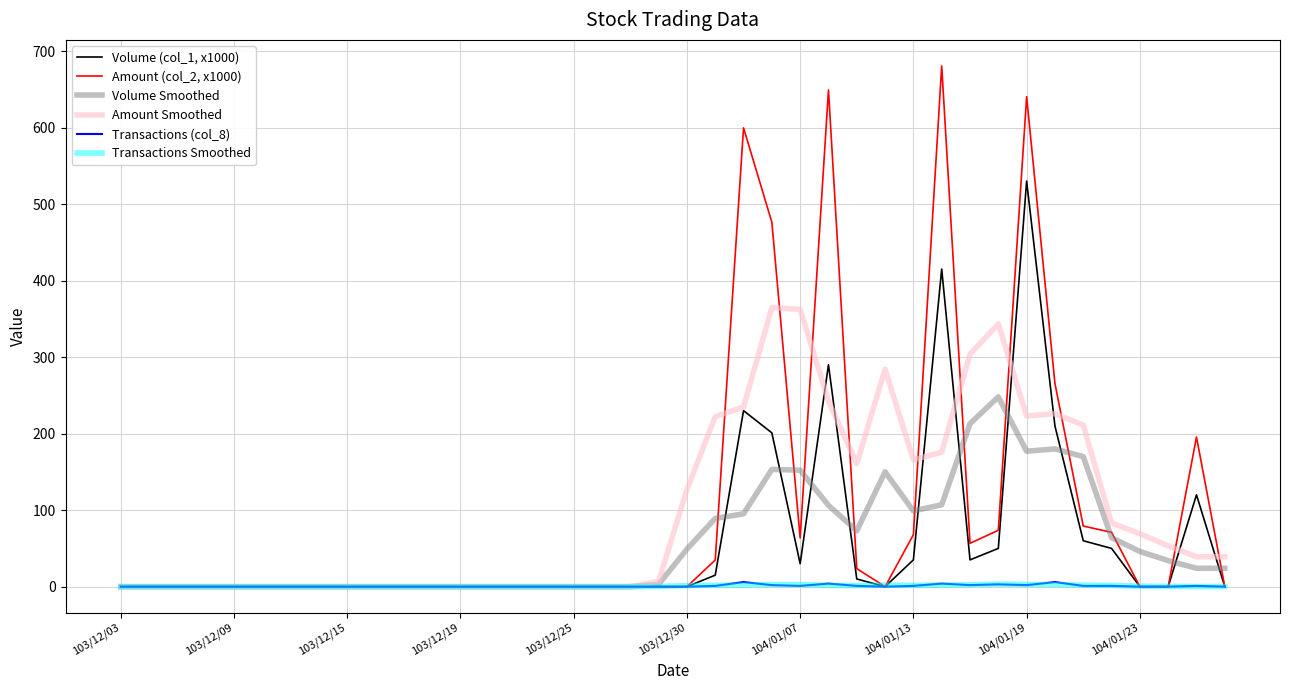

Rank the series by their maximum value, from lowest to highest.

Transactions Smoothed, Transactions (col_8), Volume Smoothed, Amount Smoothed, Volume (col_1, x1000), Amount (col_2, x1000)